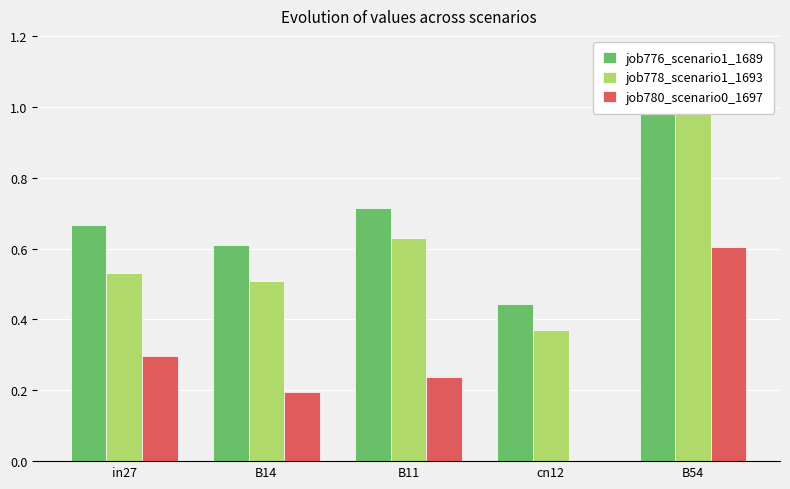

What are all the series names shown in the legend?

job776_scenario1_1689, job778_scenario1_1693, job780_scenario0_1697